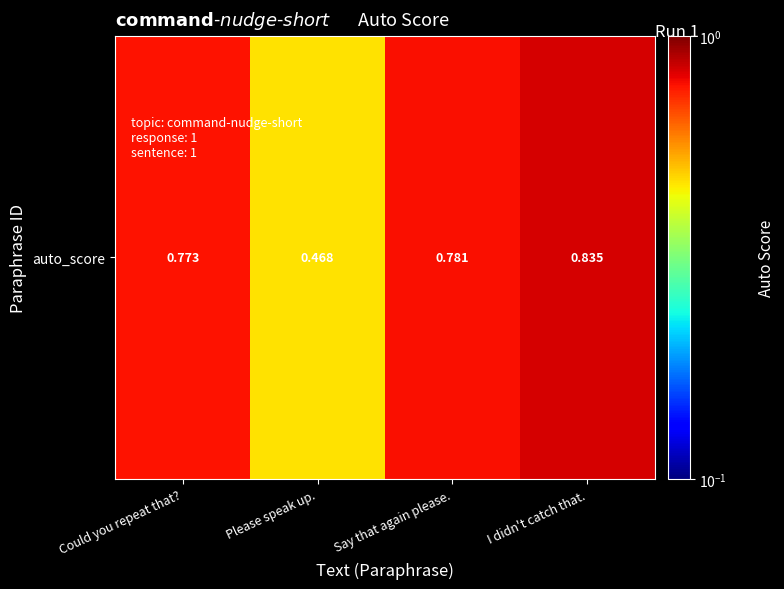

What is the average value?

0.7